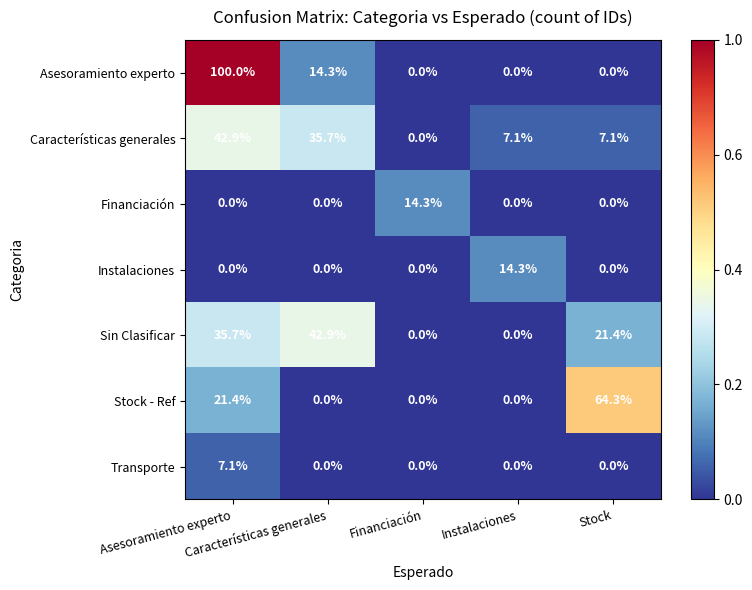

At how many categories does at least one series exceed 20?

3